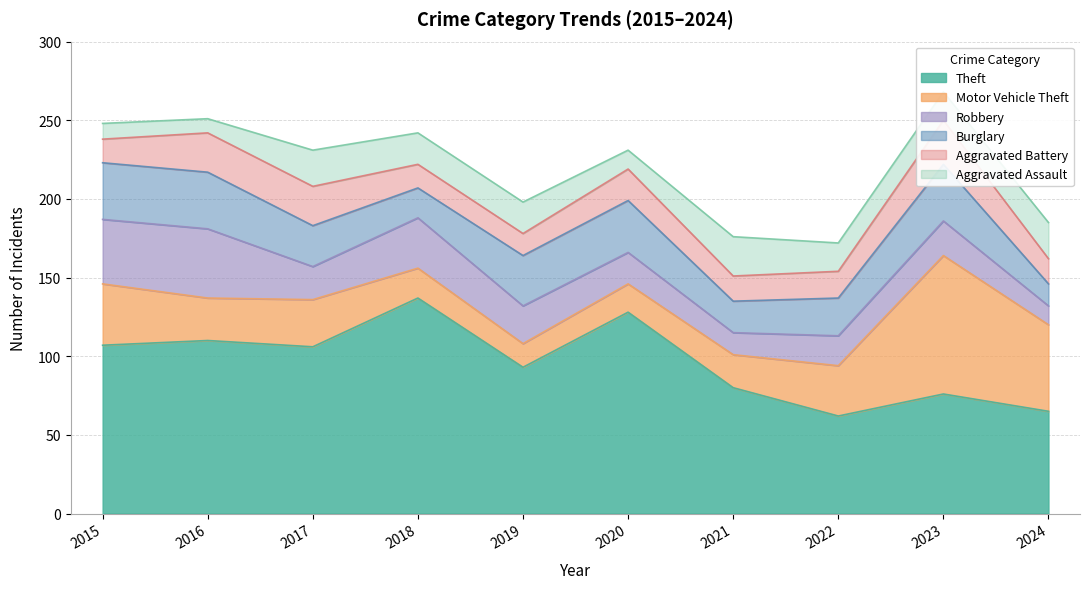

True or false: Motor Vehicle Theft and Theft intersect in this chart.

True